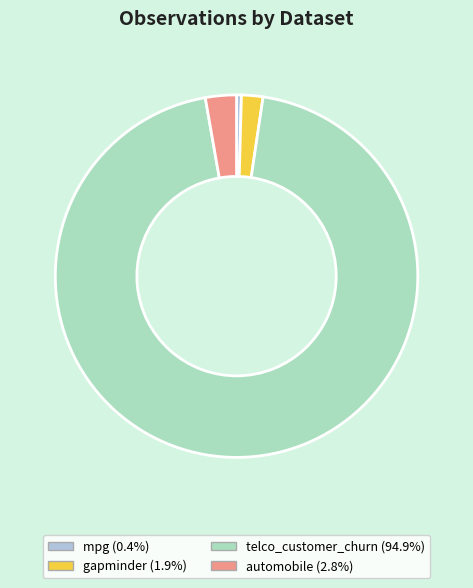

Do telco_customer_churn and gapminder together represent more than half of the pie?

Yes